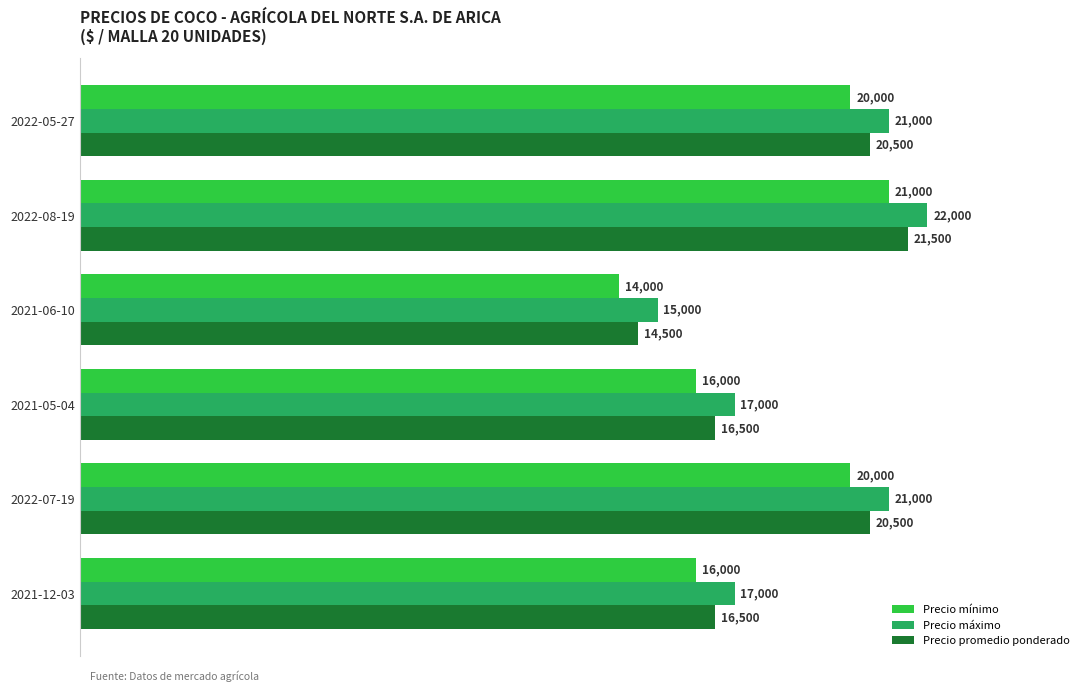

What is the difference between the maximum and minimum values in the Precio mínimo series?

7000